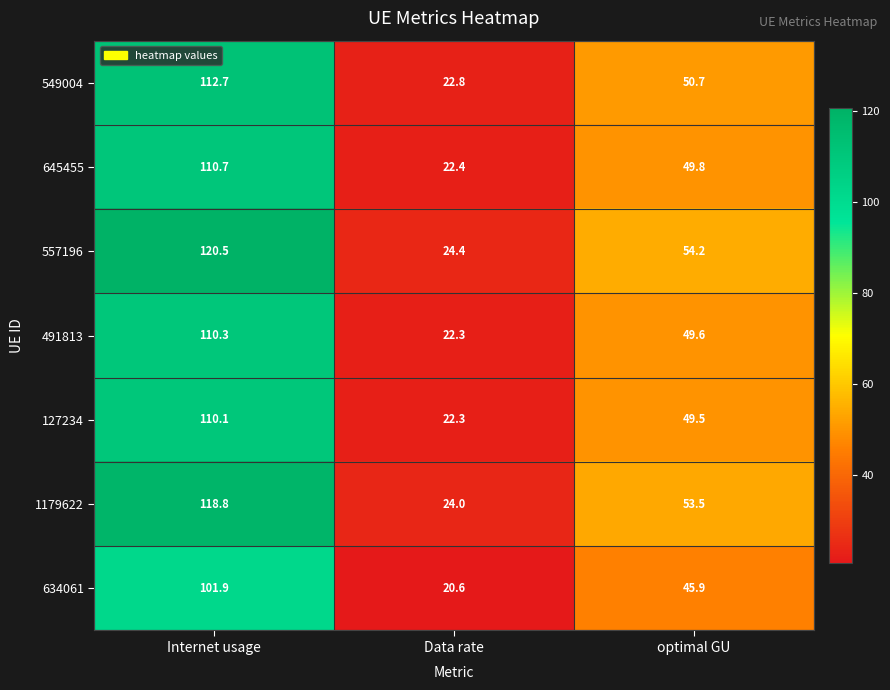

List the labels in order of 557196 value, smallest first.

Data rate, optimal GU, Internet usage